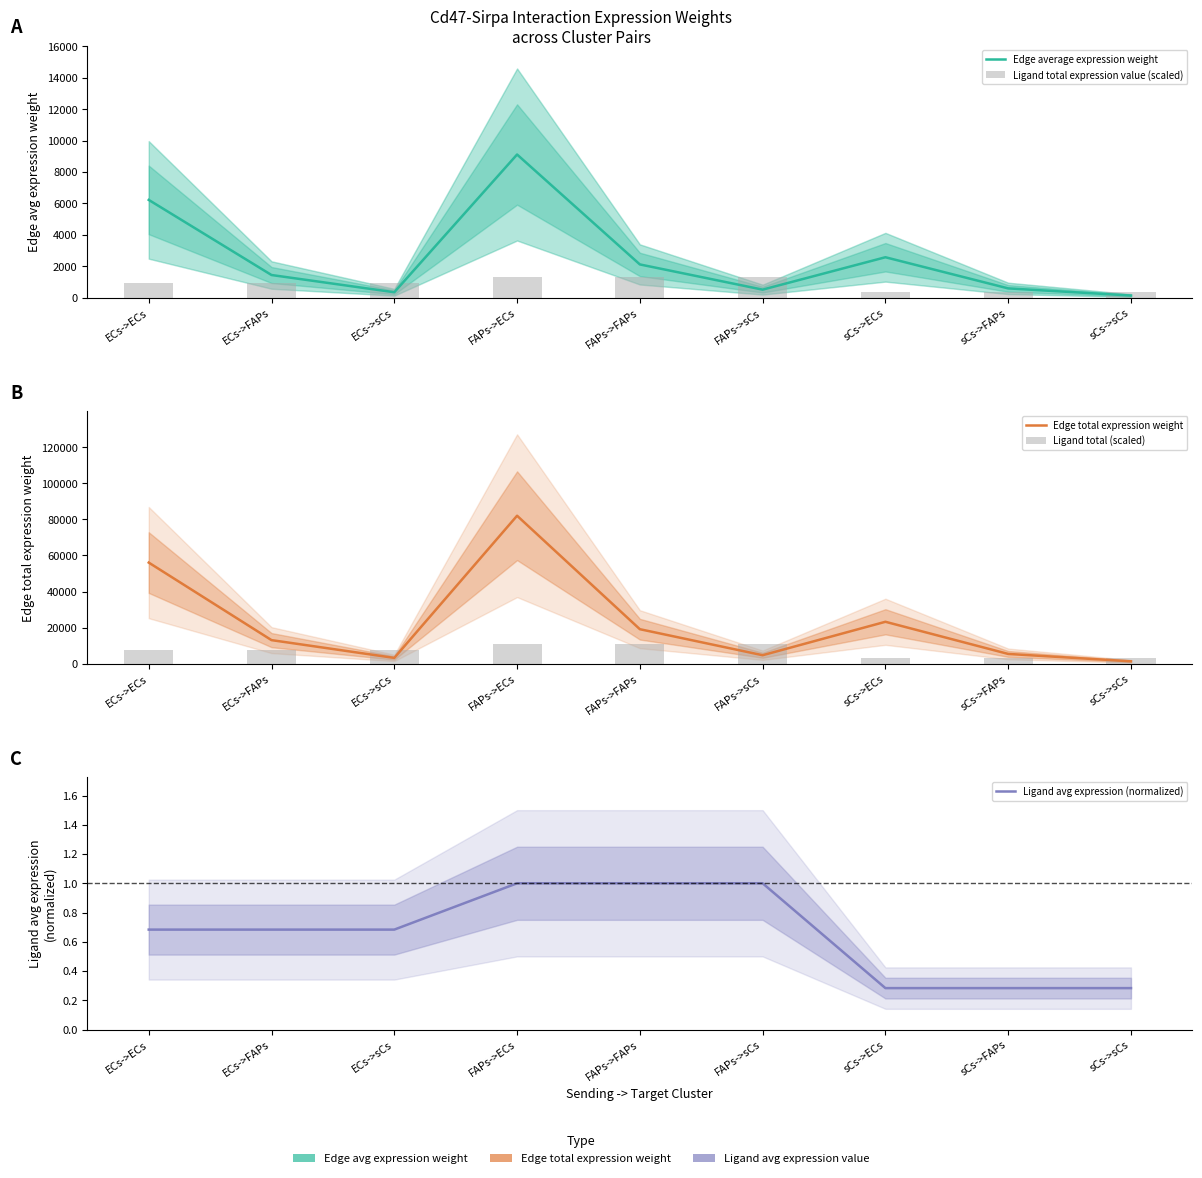

What is the highest value of the Ligand total expression value (scaled) series?

1345.0